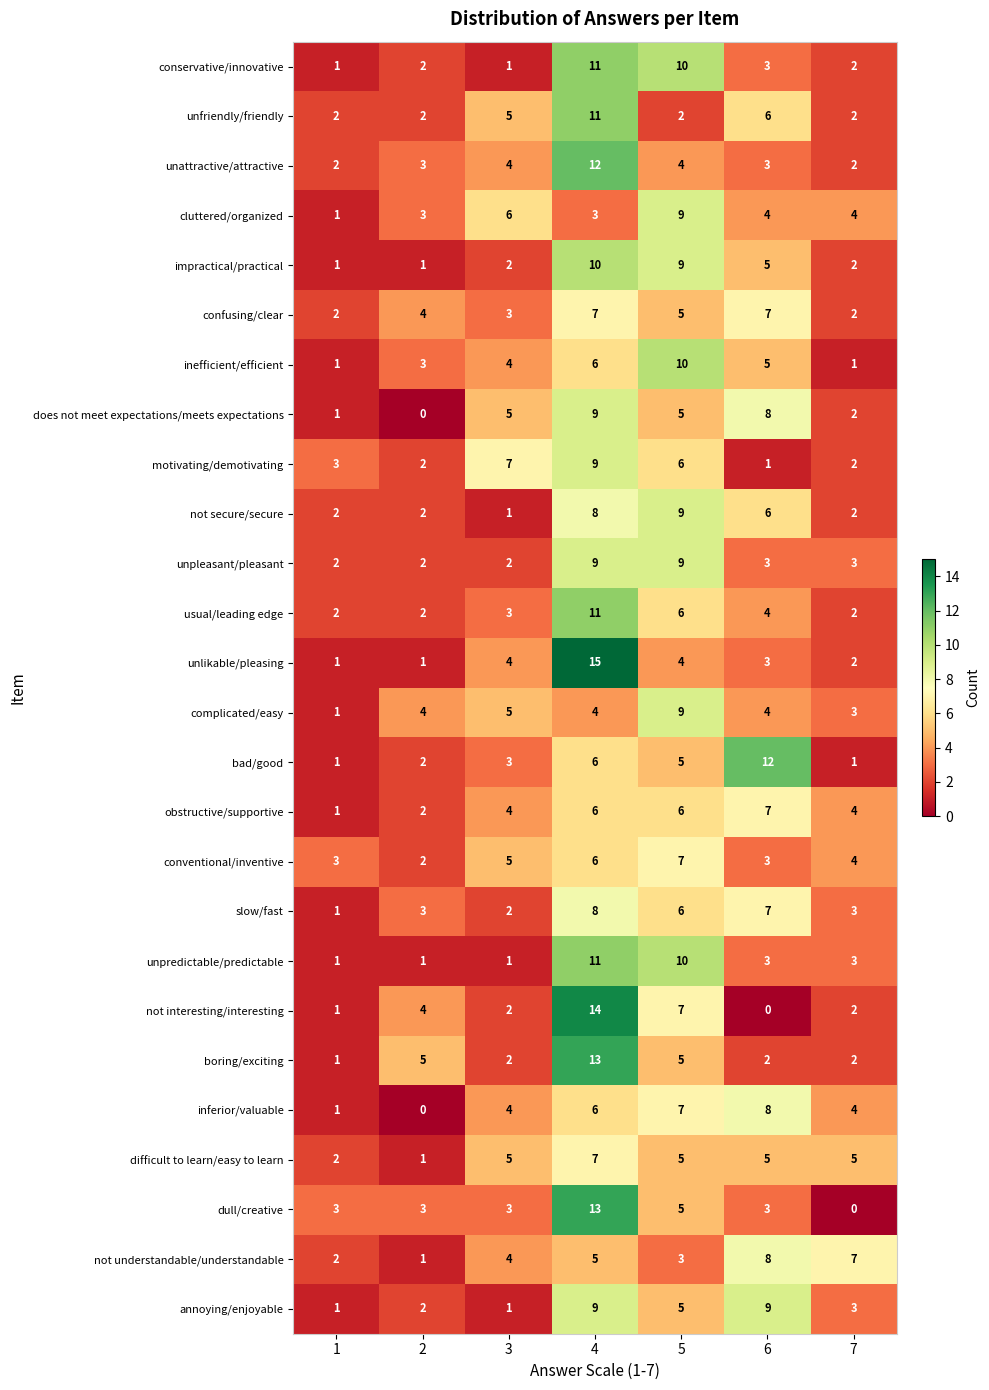

What is the difference between the highest and lowest values at 5?

8